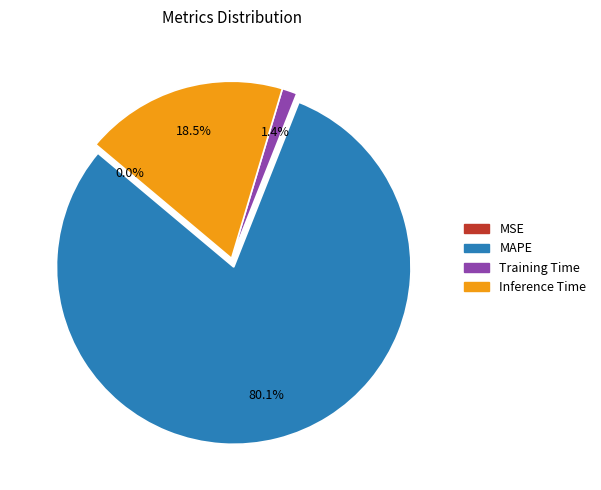

What percentage do Training Time and MAPE together represent?

81.5%